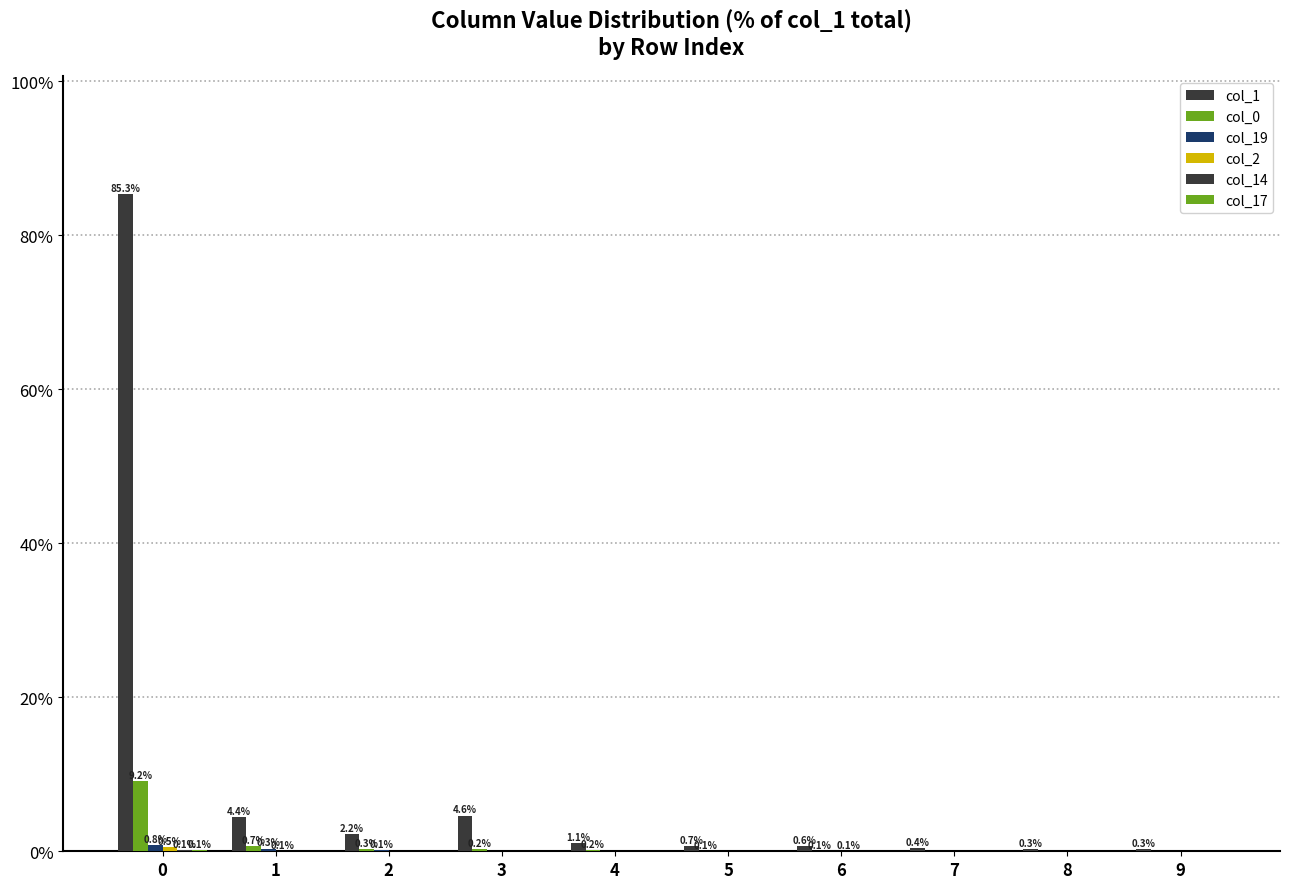

How many groups of bars are there?

10